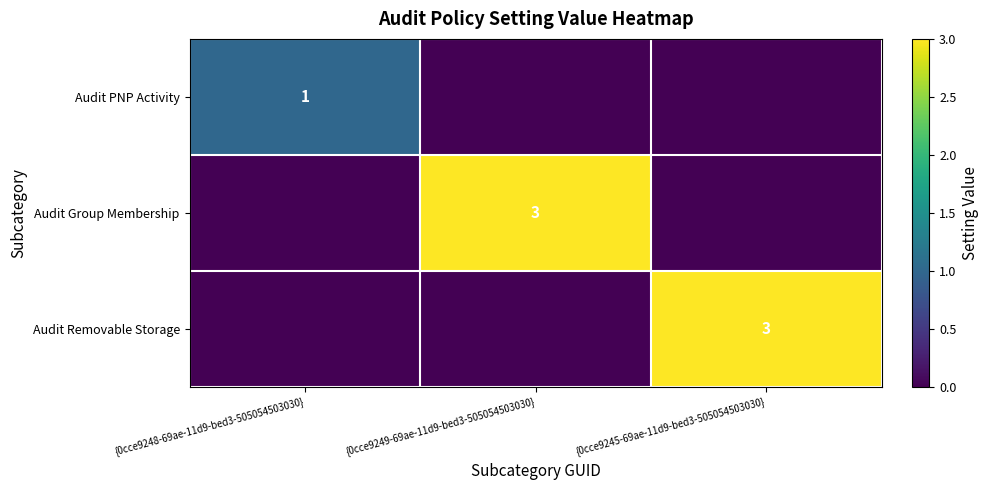

Is the value of Audit PNP Activity at {0cce9248-69ae-11d9-bed3-505054503030} greater than the value of Audit Group Membership at {0cce9249-69ae-11d9-bed3-505054503030}?

No